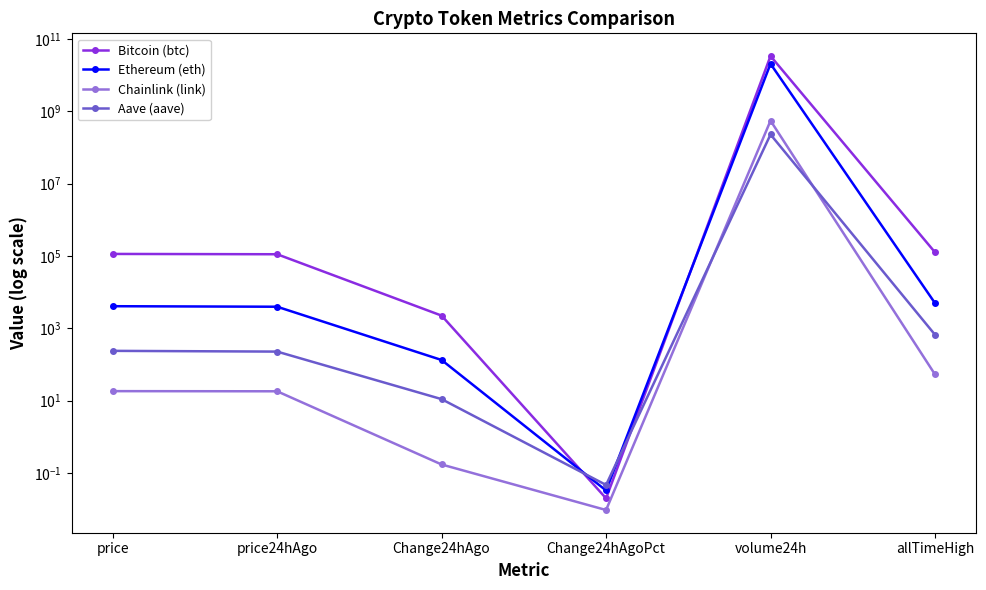

What is the approximate value of Aave (aave) at price?

236.6